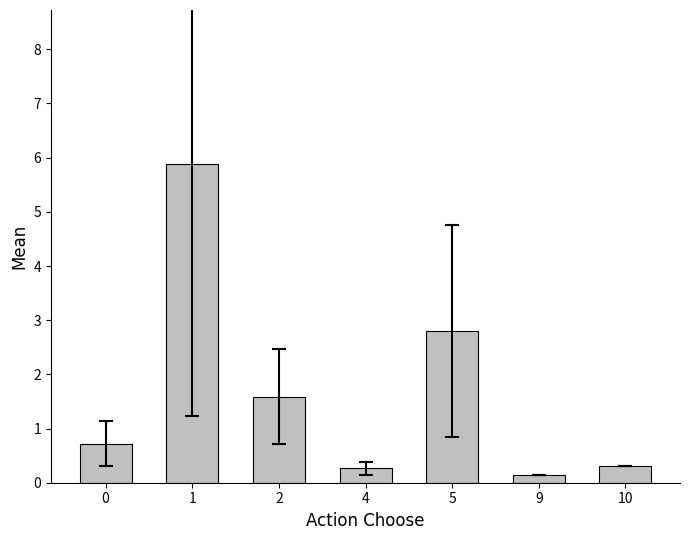

What is the change in value from 1 to 5?

-3.1